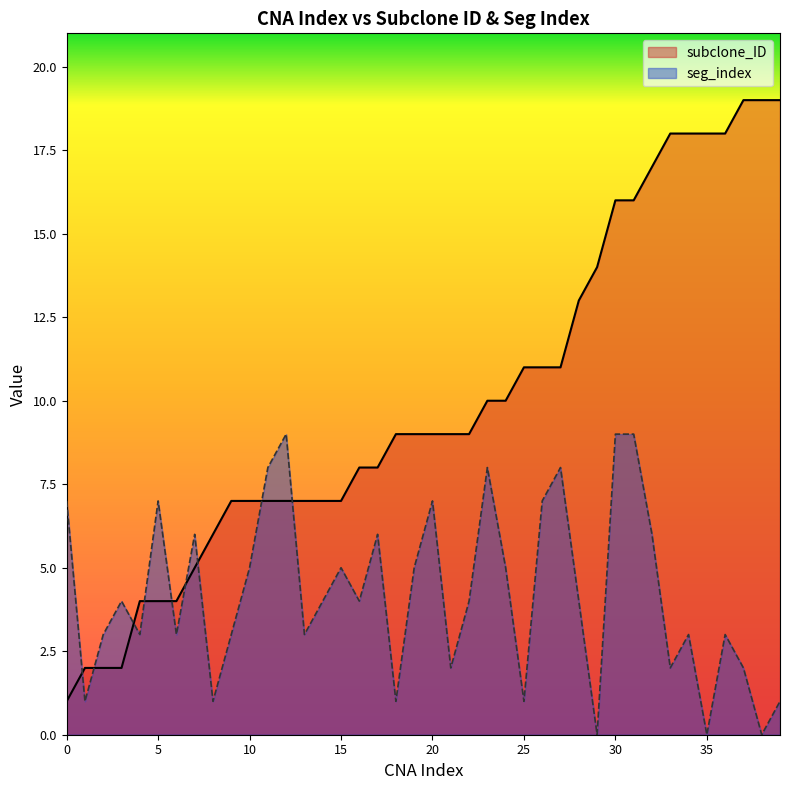

Reading left to right, what are all the values shown in this chart?

subclone_ID: 1	2	2	2	4	4	4	5	6	7	7	7	7	7	7	7	8	8	9	9	9	9	9	10	10	11	11	11	13	14	16	16	17	18	18	18	18	19	19	19
seg_index: 7	1	3	4	3	7	3	6	1	3	5	8	9	3	4	5	4	6	1	5	7	2	4	8	5	1	7	8	4	0	9	9	6	2	3	0	3	2	0	1